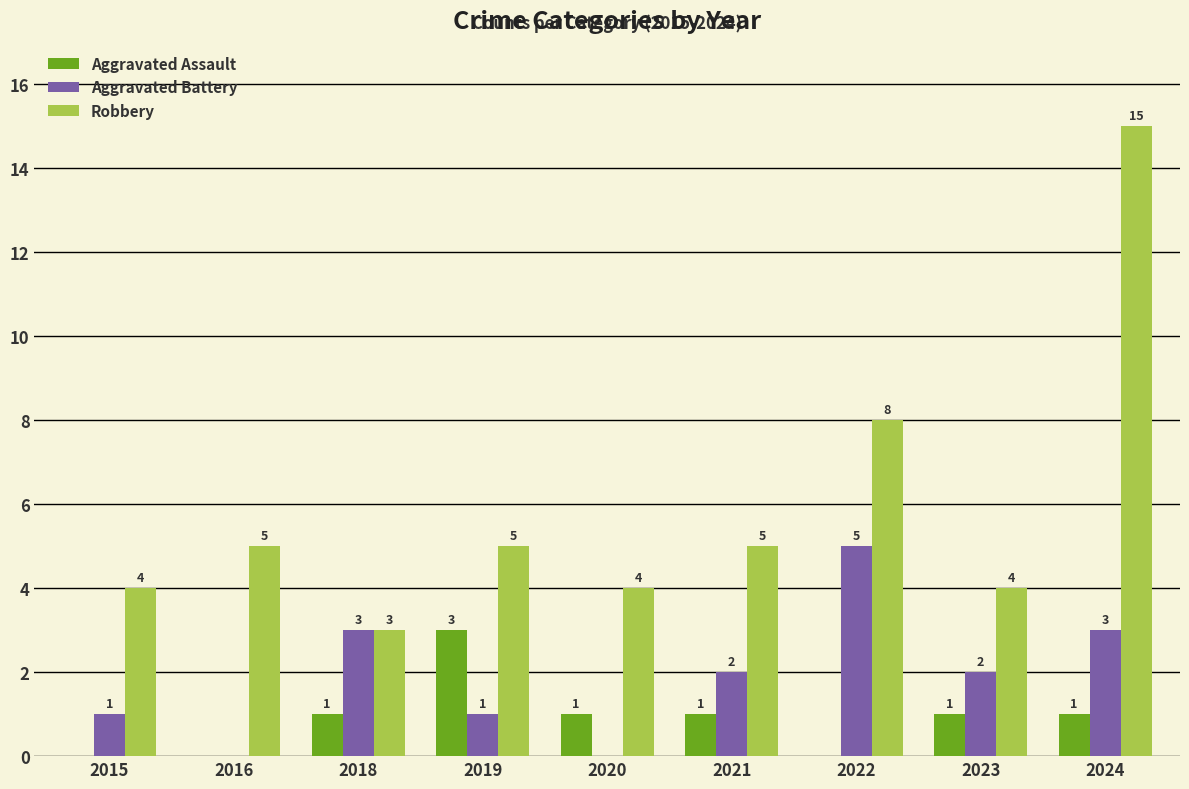

How many data points does each series have?

9